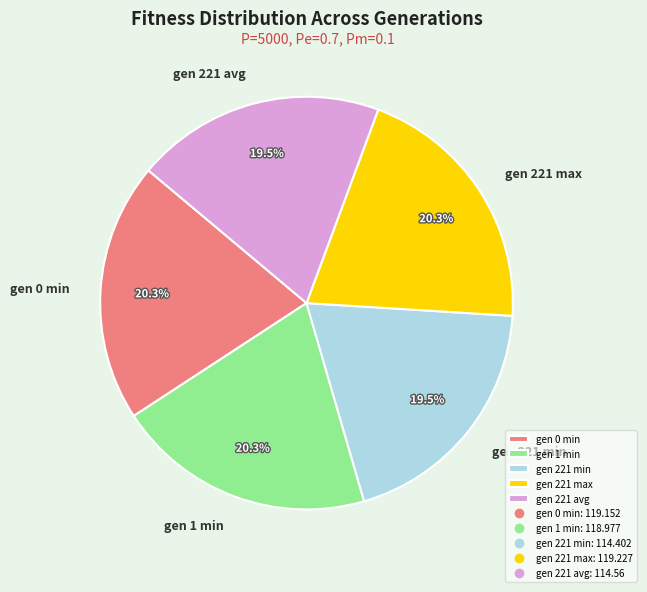

Between gen 221 min and gen 221 max, which is larger?

gen 221 max